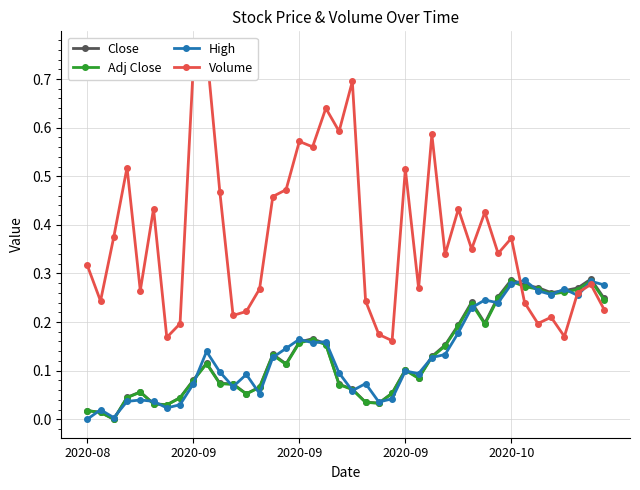

Which has a higher value, 2020-08 or 15?

15